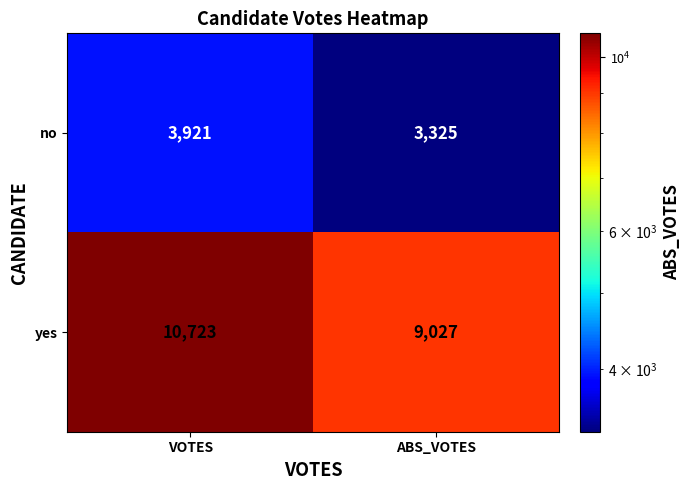

How many data points does each series have?

2